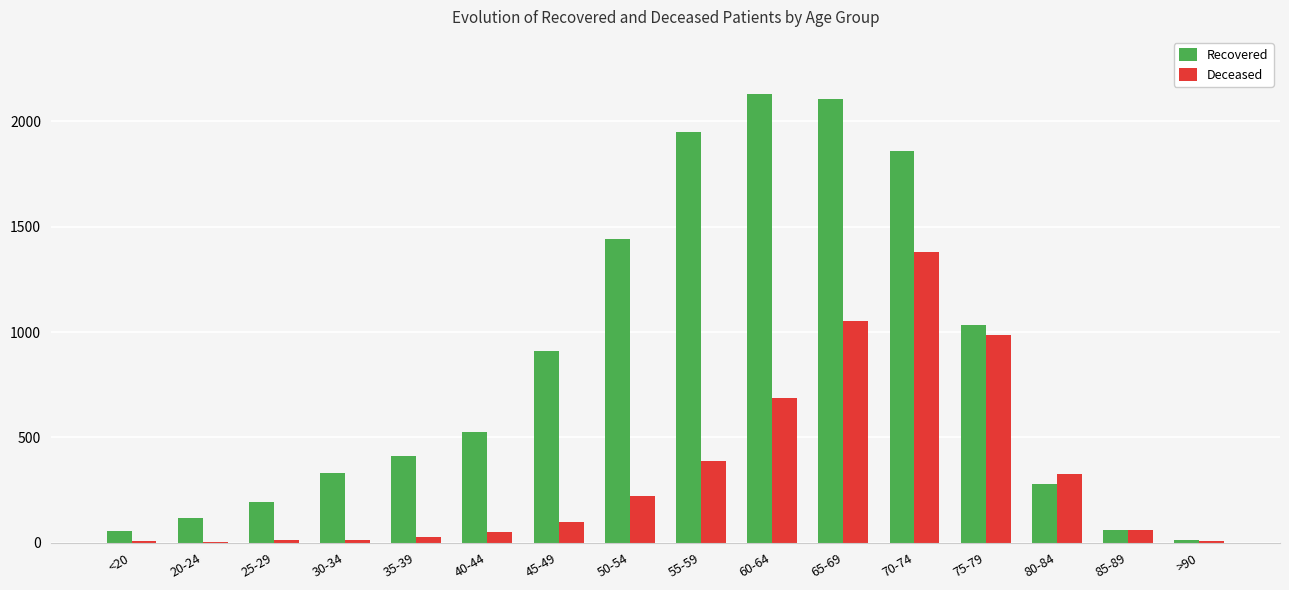

Which series changed the most between 60-64 and 65-69?

Deceased